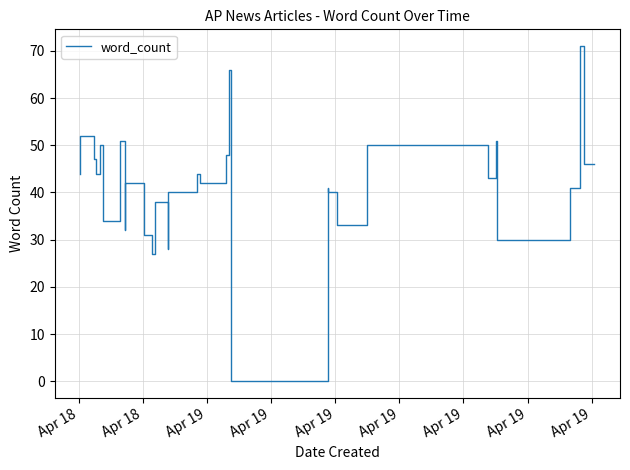

What is the maximum value shown in the chart?

71